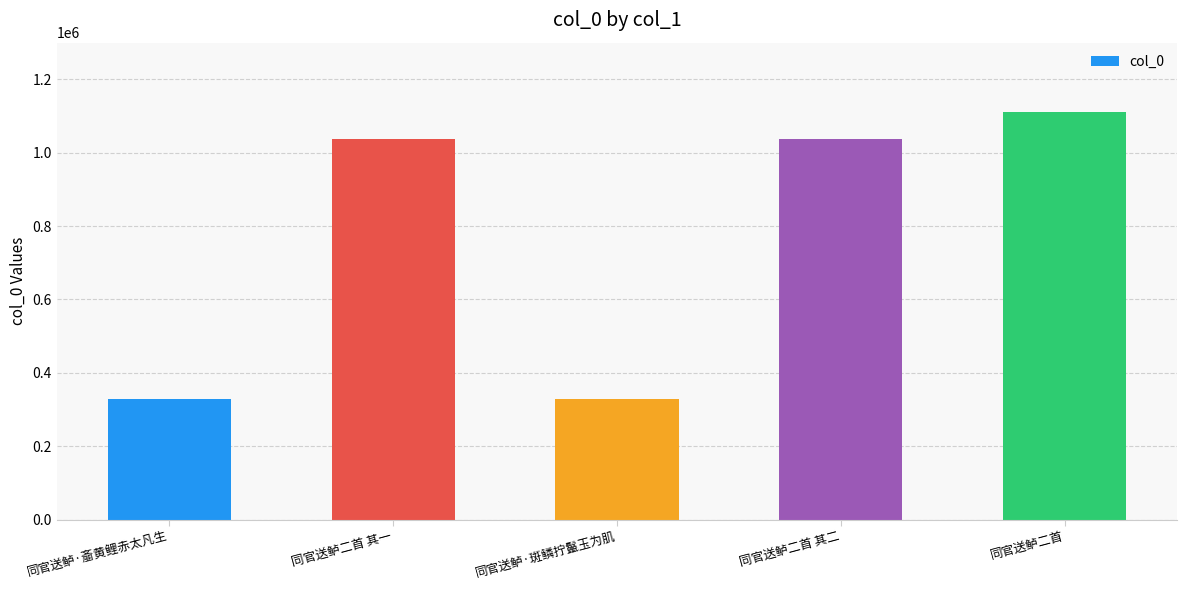

What is the difference between the maximum and second lowest values?

783554